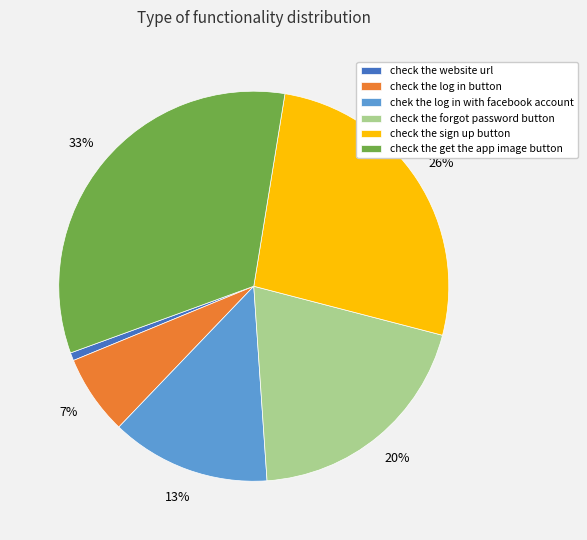

Rank the categories by value from highest to lowest.

check the get the app image button, check the sign up button, check the forgot password button, chek the log in with facebook account, check the log in button, check the website url